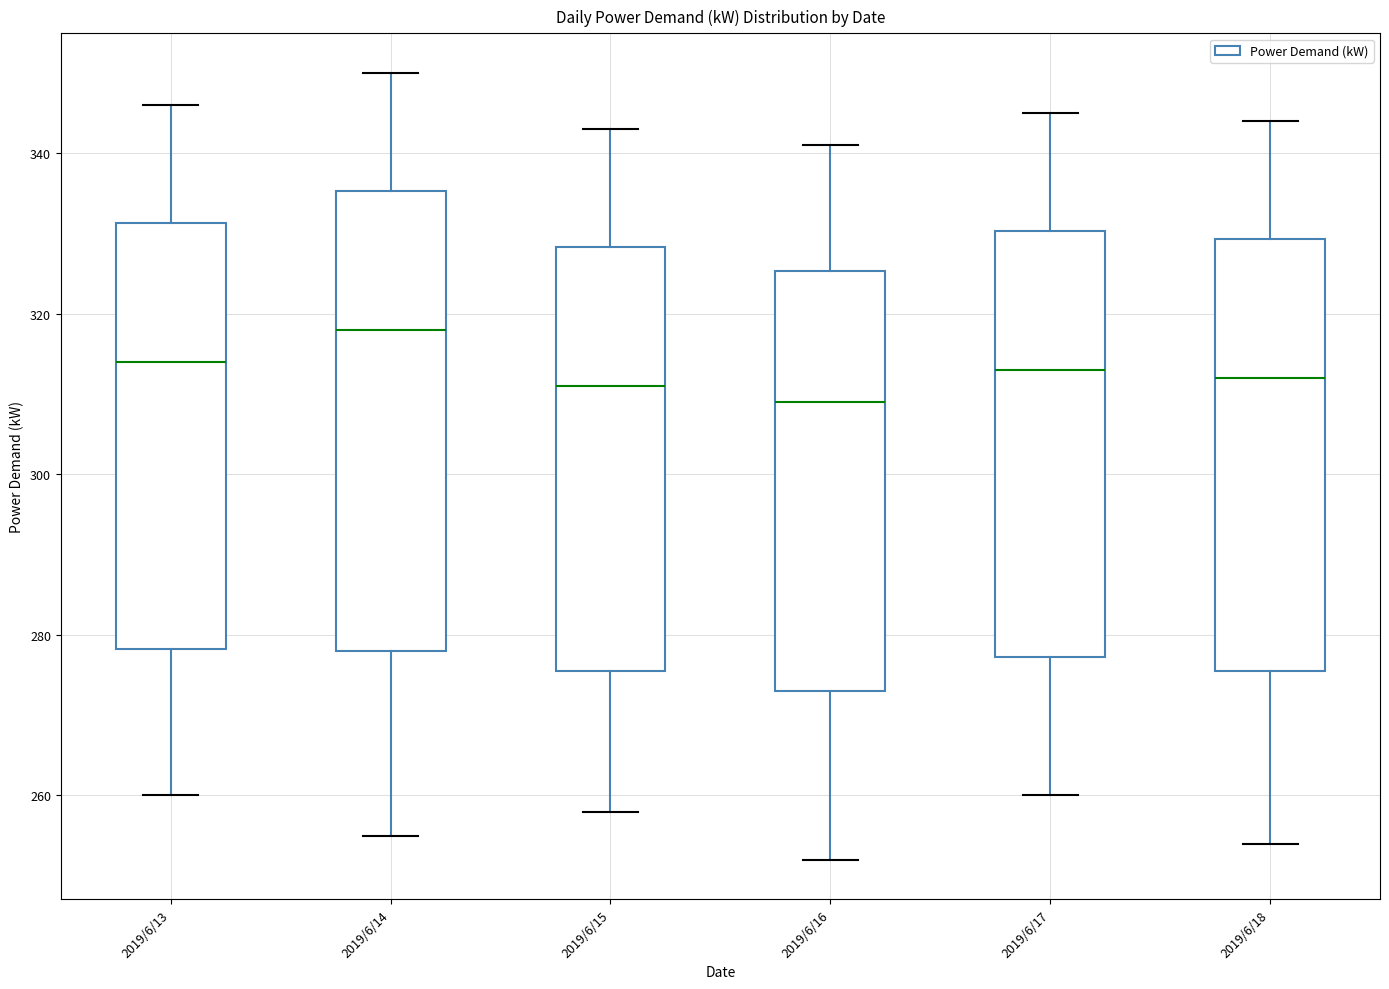

Reading left to right, transcribe this box plot: for each box, give where its median line is, the range the box spans, and where its two whiskers end, as read against the y-axis. The values are not printed on the chart, so give them approximately, as read against the axis.

2019/6/13: median 314, box 278 to 332, whiskers 260 to 346
2019/6/14: median 318, box 278 to 336, whiskers 256 to 350
2019/6/15: median 312, box 276 to 328, whiskers 258 to 344
2019/6/16: median 310, box 274 to 326, whiskers 252 to 342
2019/6/17: median 314, box 278 to 330, whiskers 260 to 346
2019/6/18: median 312, box 276 to 330, whiskers 254 to 344